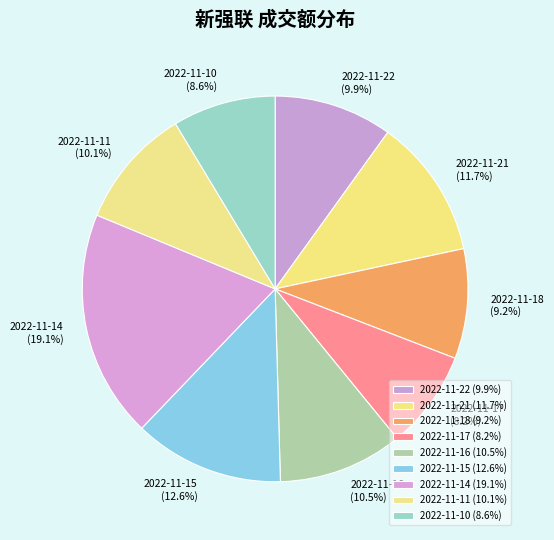

The 2022-11-22 slice represents 2% of the pie. True or false?

False